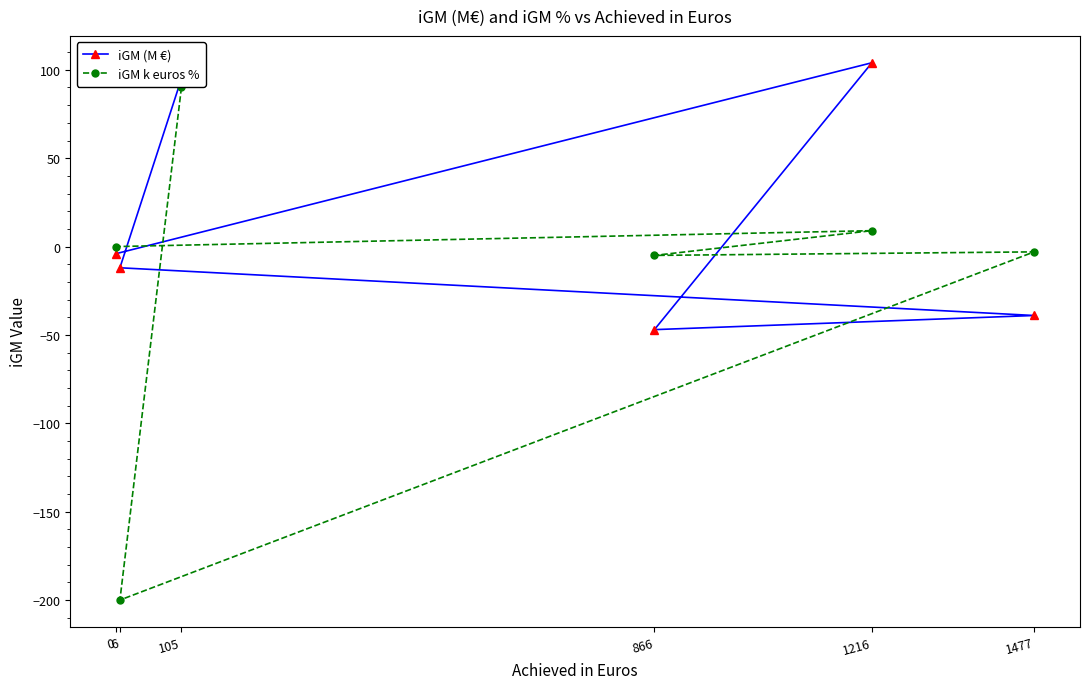

What is the average value of the iGM (M €) series?

16